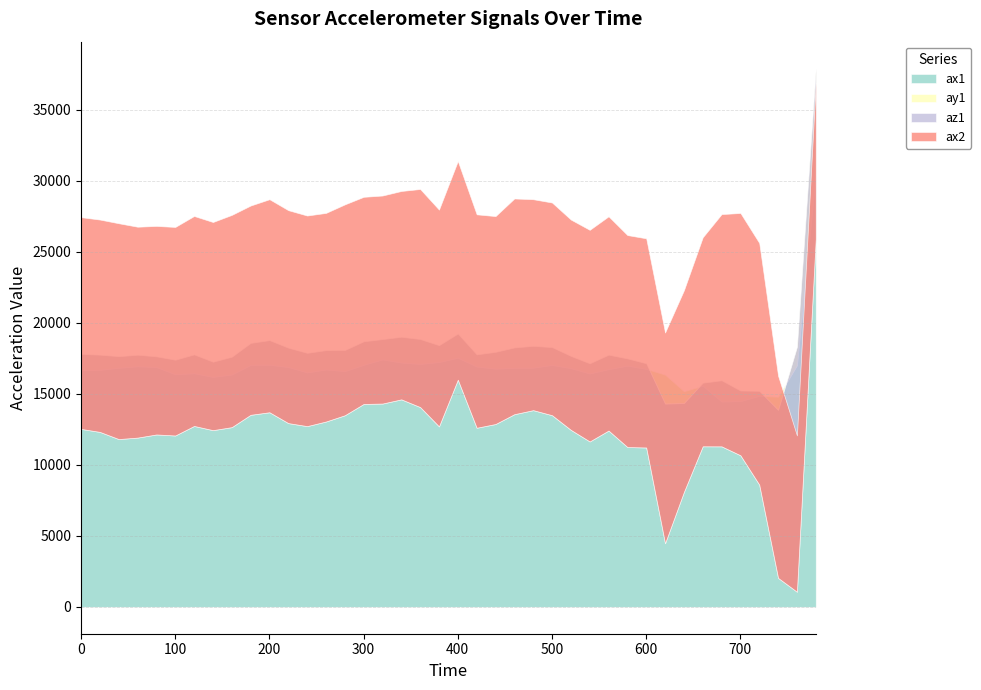

How many categories are shown in the chart?

40